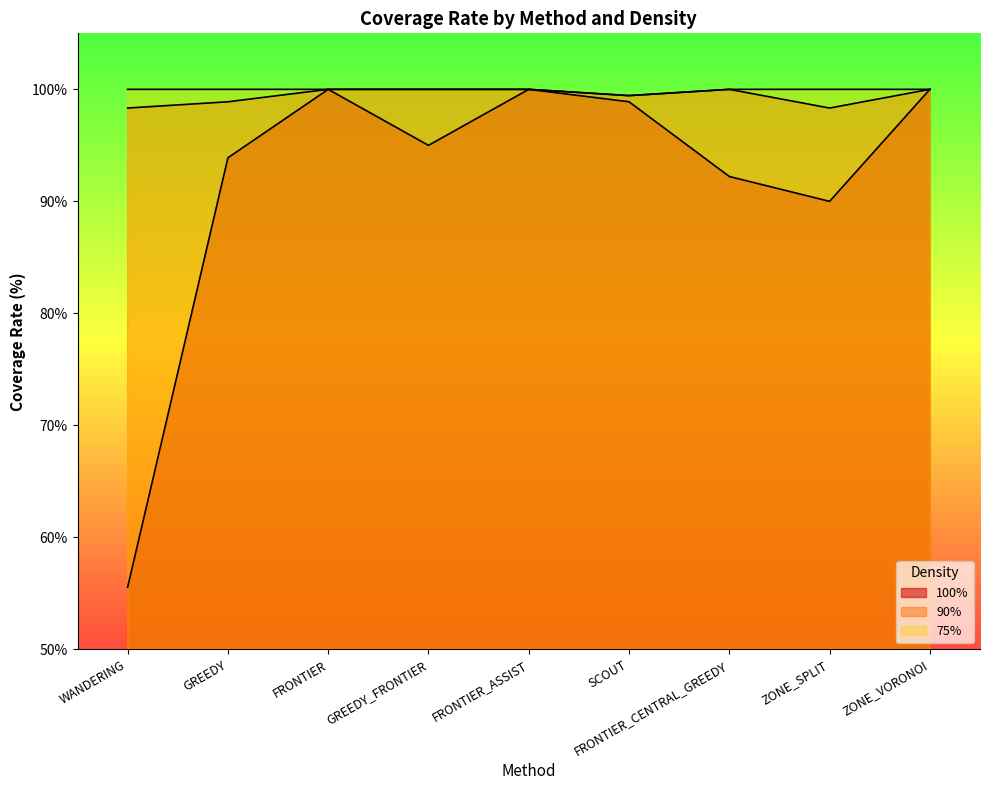

Which series has the largest total across all categories?

75%